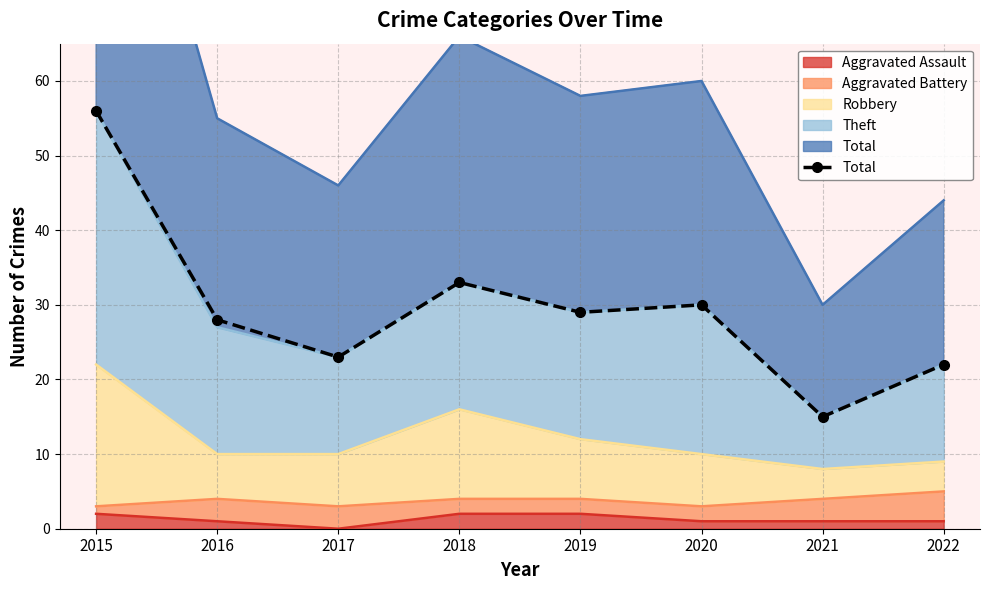

What is the change in value from 2017 to 2019?

+6